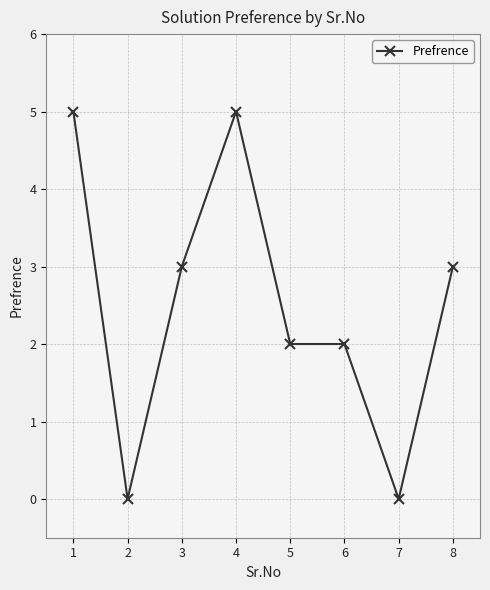

What is the greatest value displayed?

5